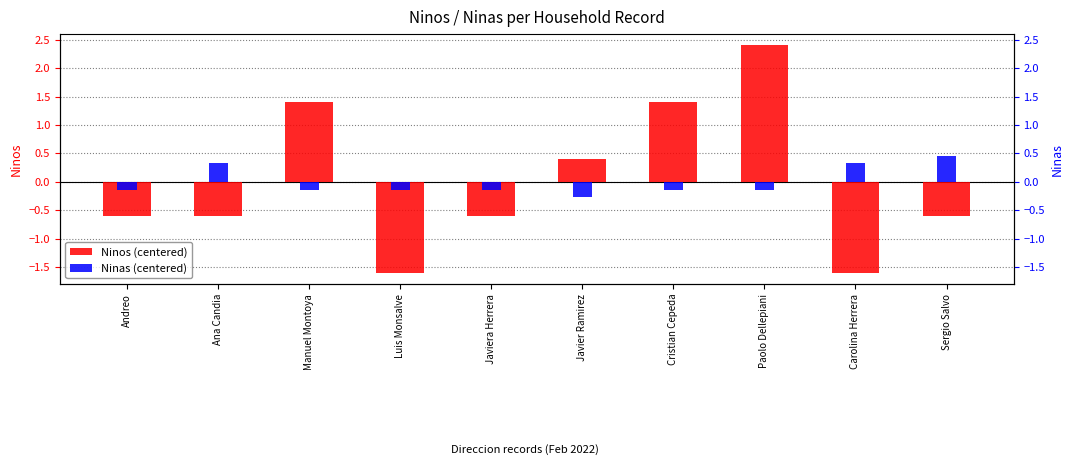

Count the Ninas (centered) values in the range 0 to 1.

3